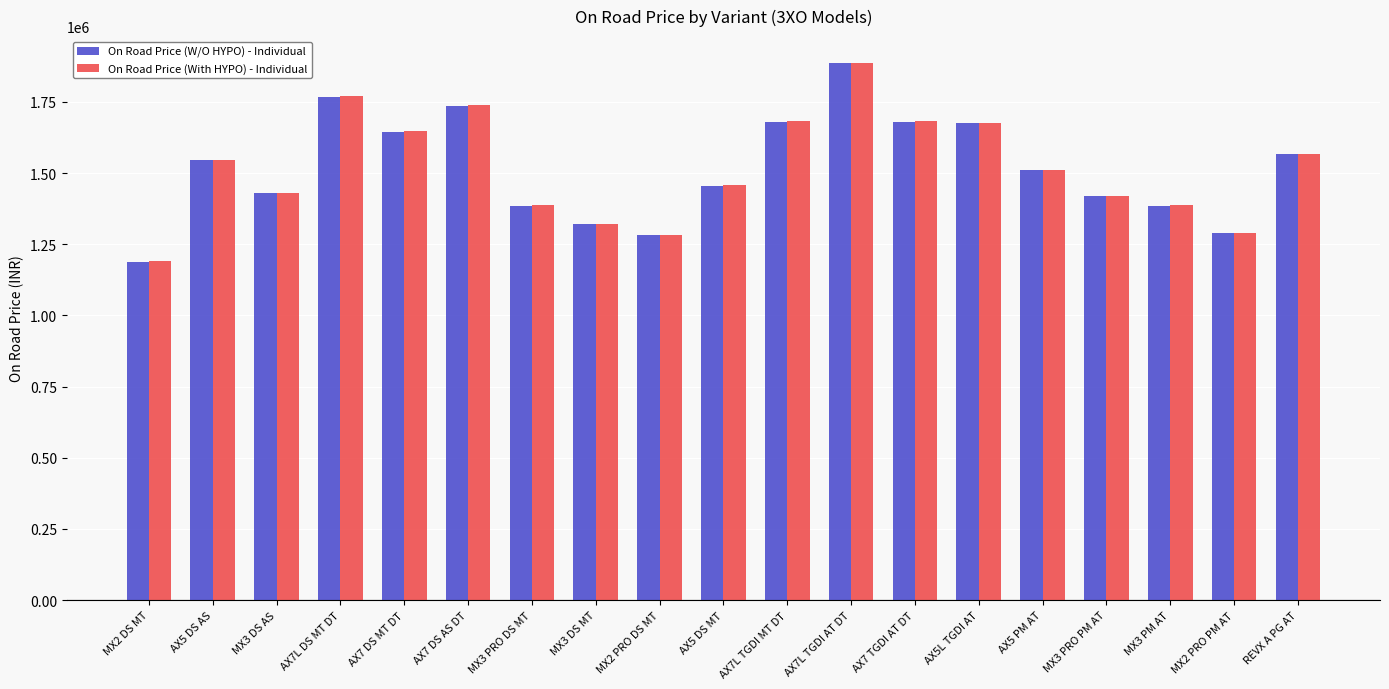

What is the spread (max minus min) of values at MX2 DS MT?

1500